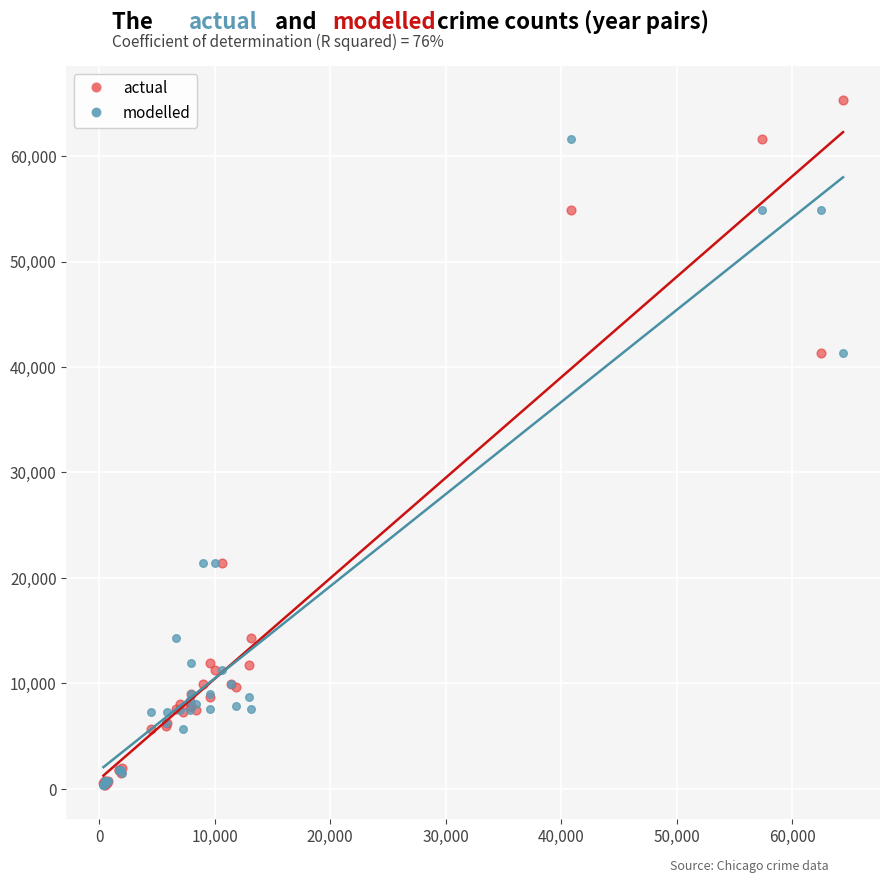

Which series reaches the maximum Y coordinate?

actual